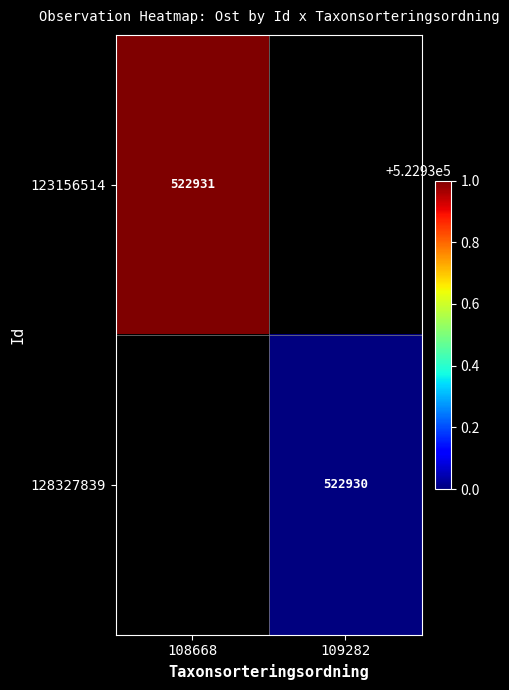

Which label corresponds to the smallest value in the chart?

109282